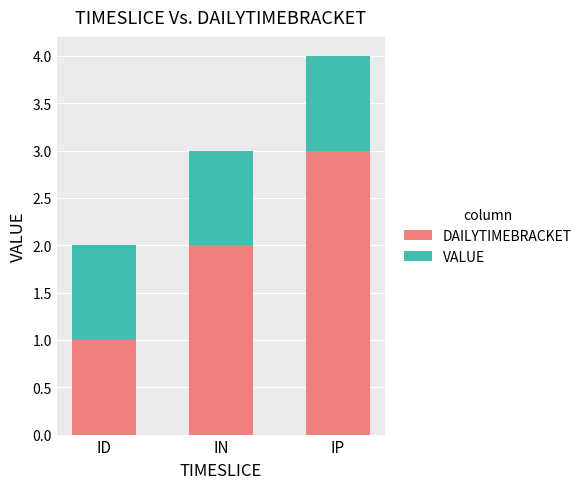

Count the number of categories in the chart.

3